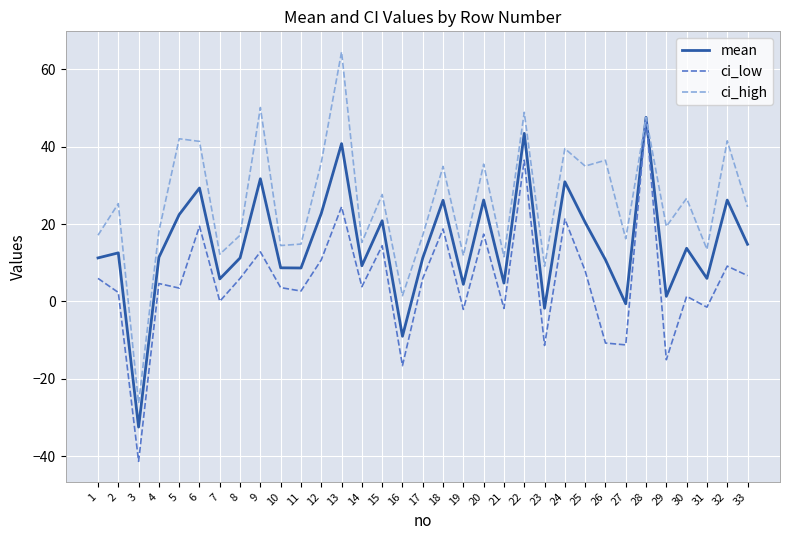

What is the average value of the mean series?

14.9